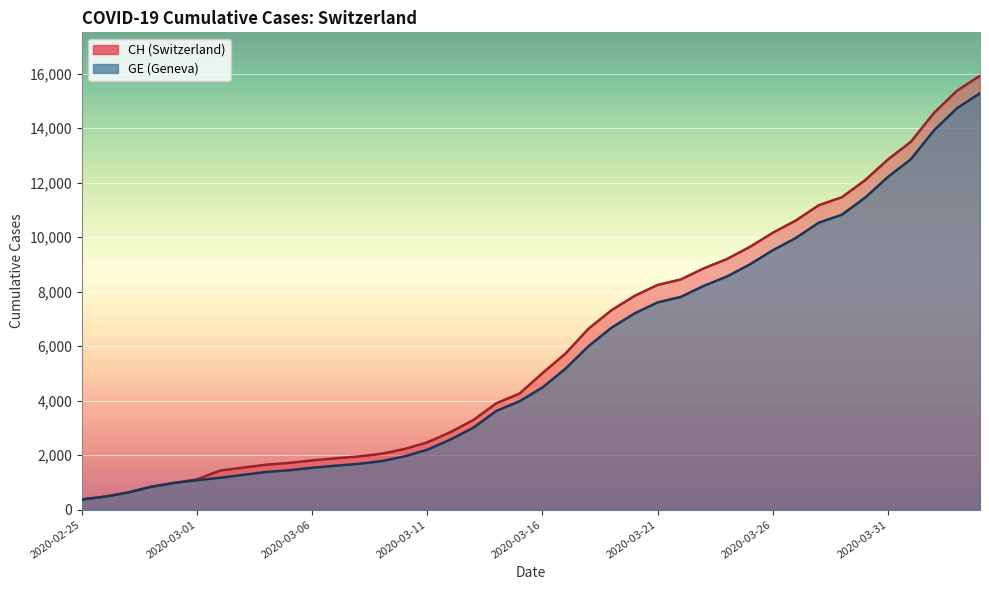

What are all the series names shown in the legend?

CH, GE